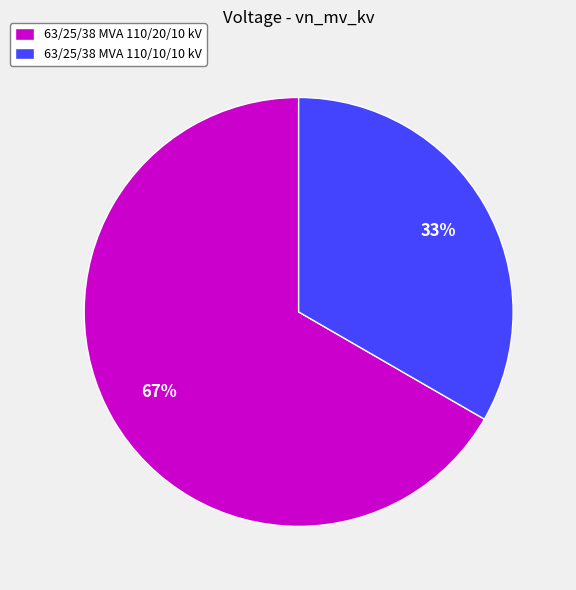

Rank the categories by value from highest to lowest.

63/25/38 MVA 110/20/10 kV, 63/25/38 MVA 110/10/10 kV